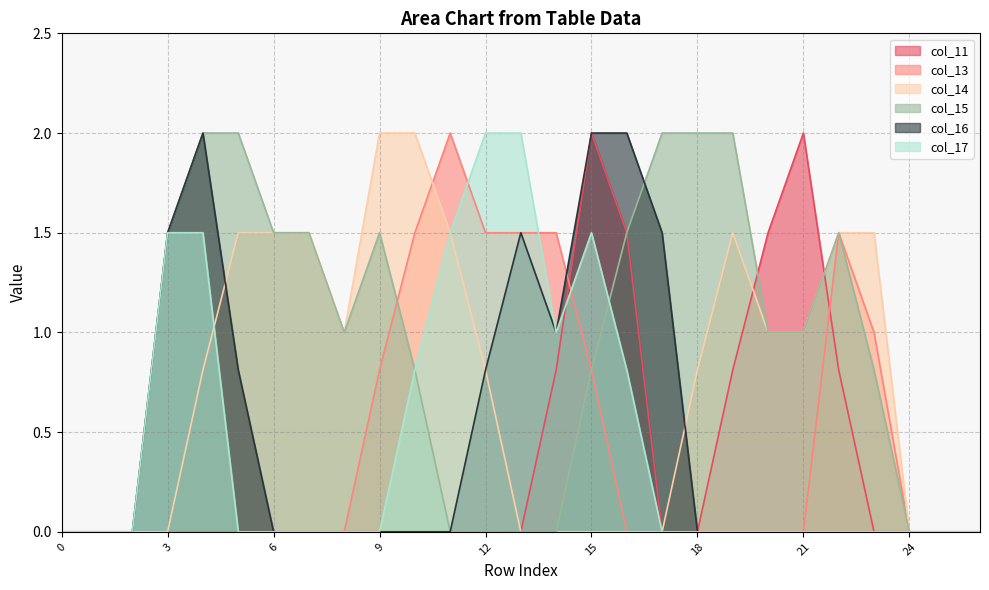

Does the chart have visible grid lines?

Yes